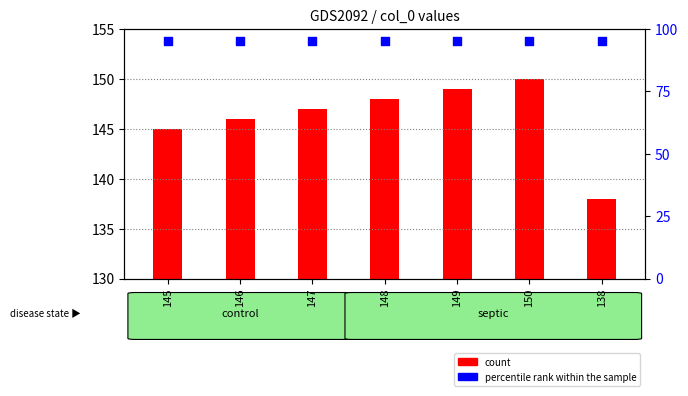

Which series reaches the maximum Y coordinate?

percentile rank within the sample